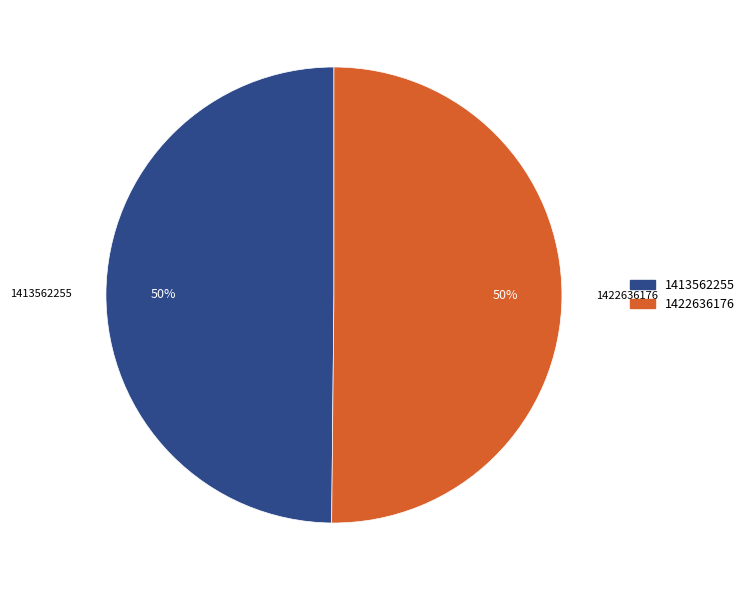

Combined, do 1413562255 and 1422636176 account for over 50%?

Yes